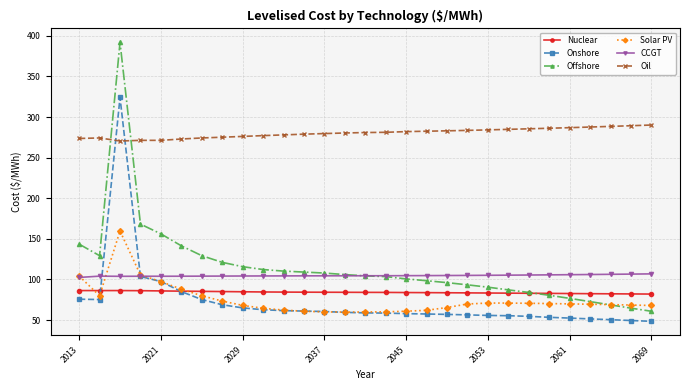

What is the maximum value for Onshore?

324.1